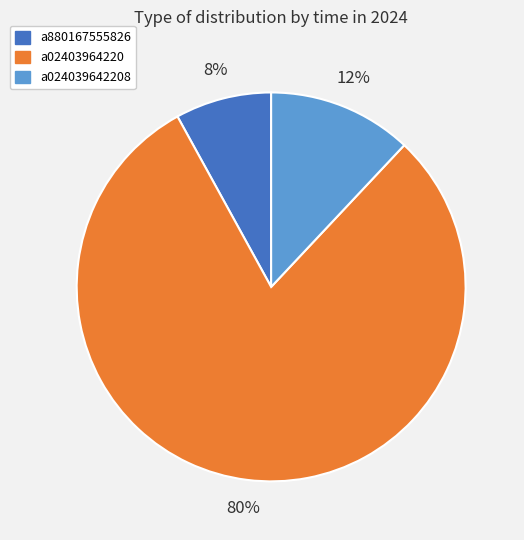

Count the number of slices in the pie.

3